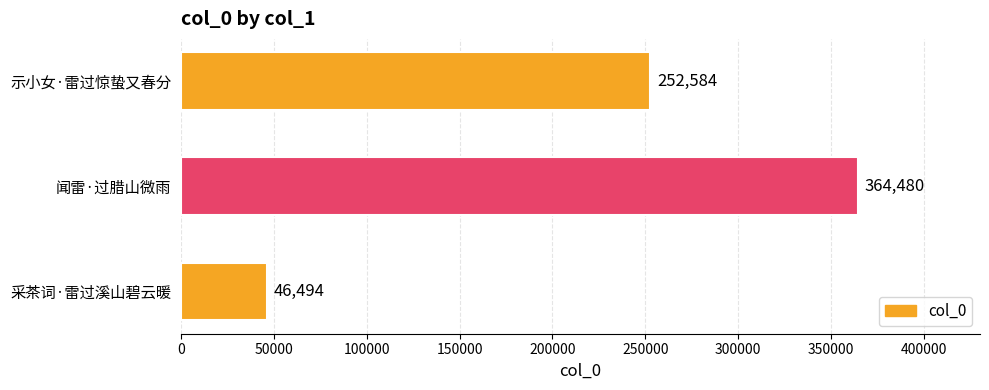

Reading bottom to top, list all the values displayed in this chart.

采茶词·雷过溪山碧云暖=46494	闻雷·过腊山微雨=364480	示小女·雷过惊蛰又春分=252584